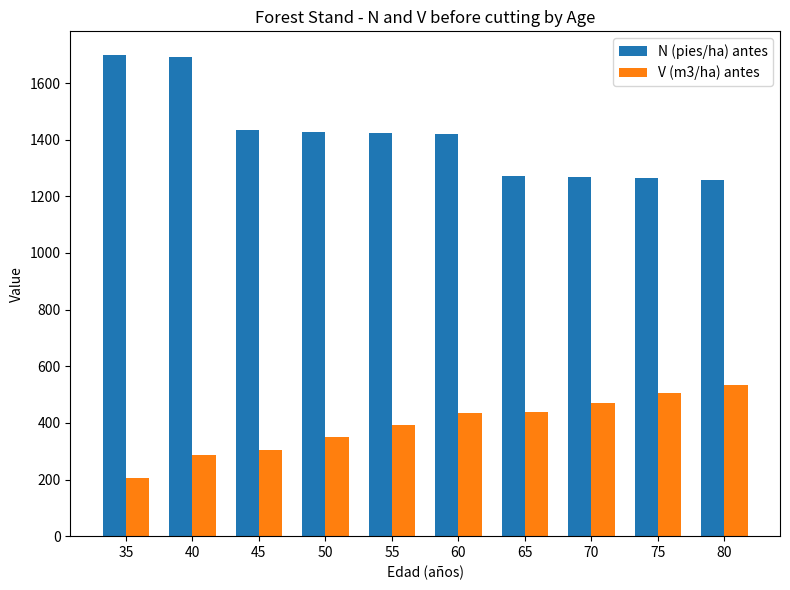

At which label does N (pies/ha) antes first exceed 1423?

35